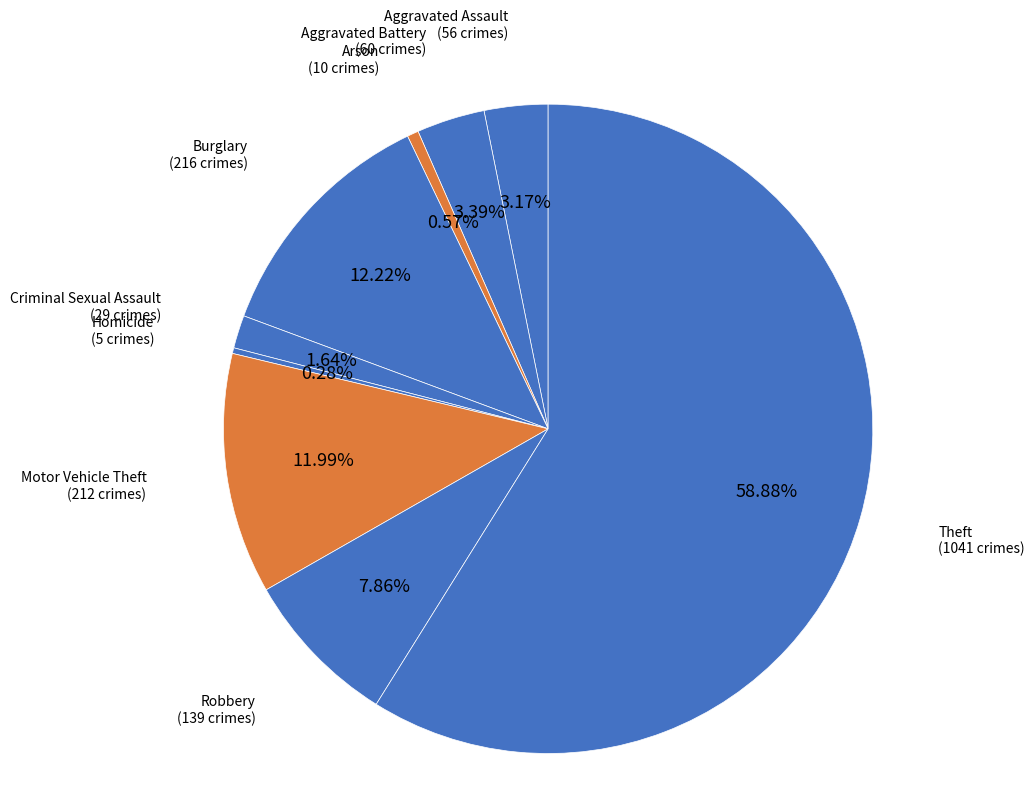

Which slice is the smallest?

Homicide